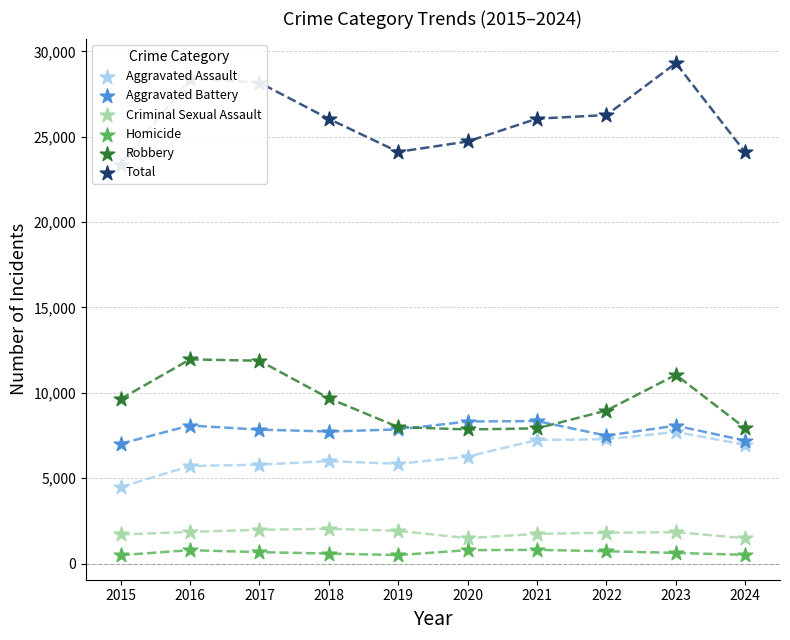

What are all the series names shown in the legend?

Aggravated Assault, Aggravated Battery, Criminal Sexual Assault, Homicide, Robbery, Total